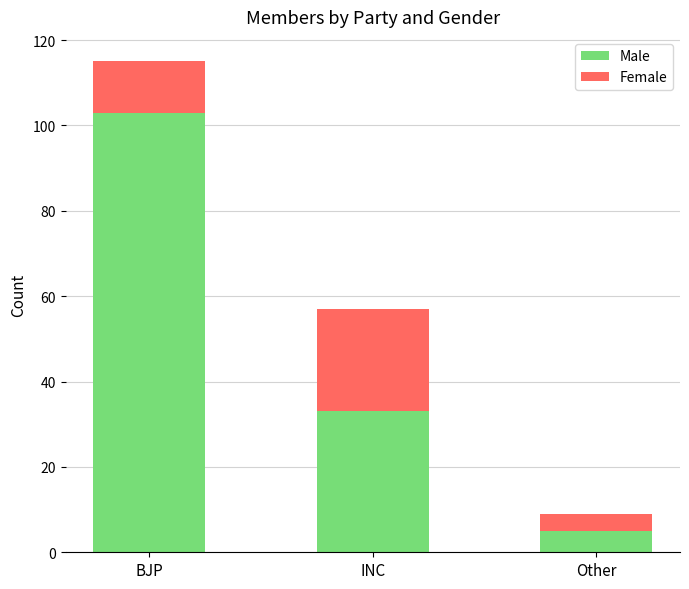

What is the total value across all series at BJP?

115